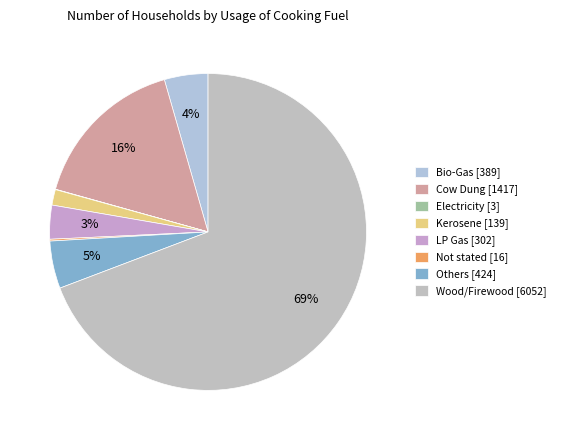

What is the smallest slice in the pie chart?

Electricity